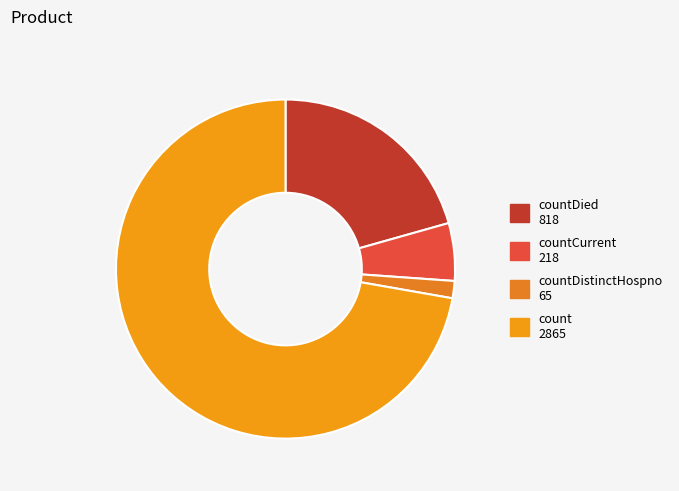

How many segments does this pie chart have?

4